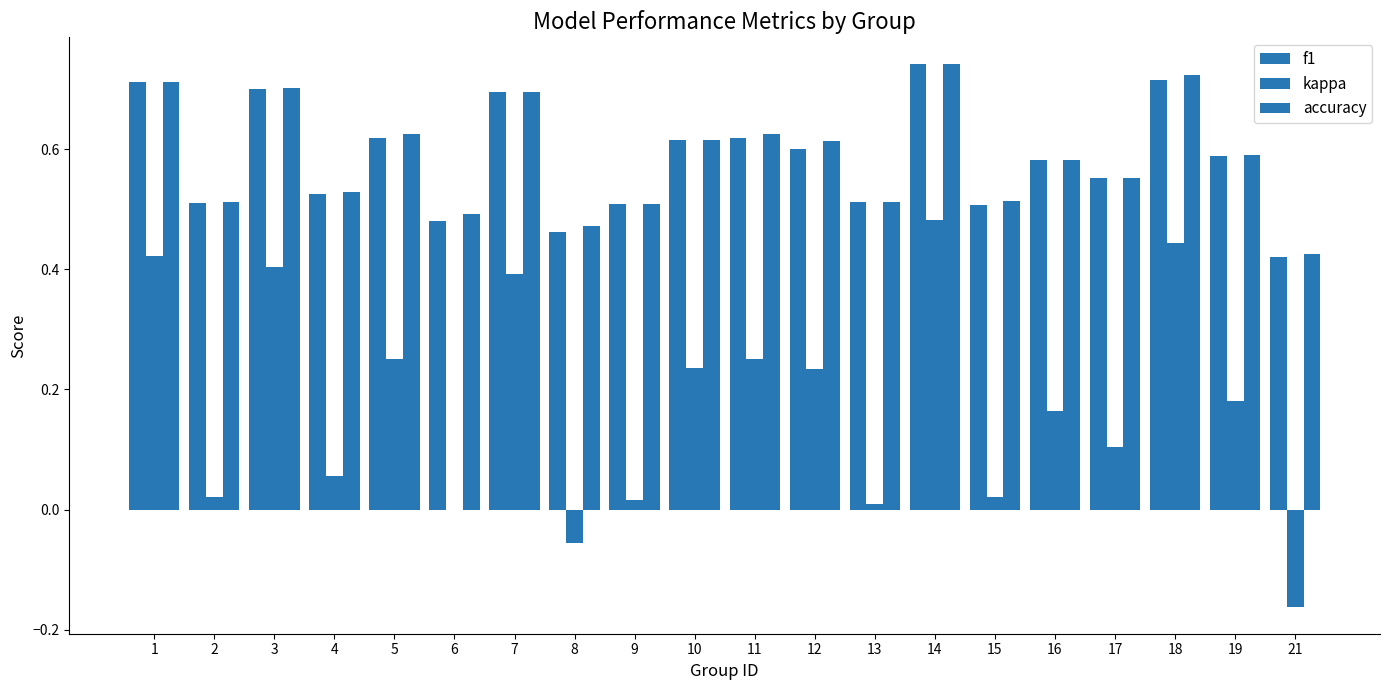

Are the bars horizontal?

No